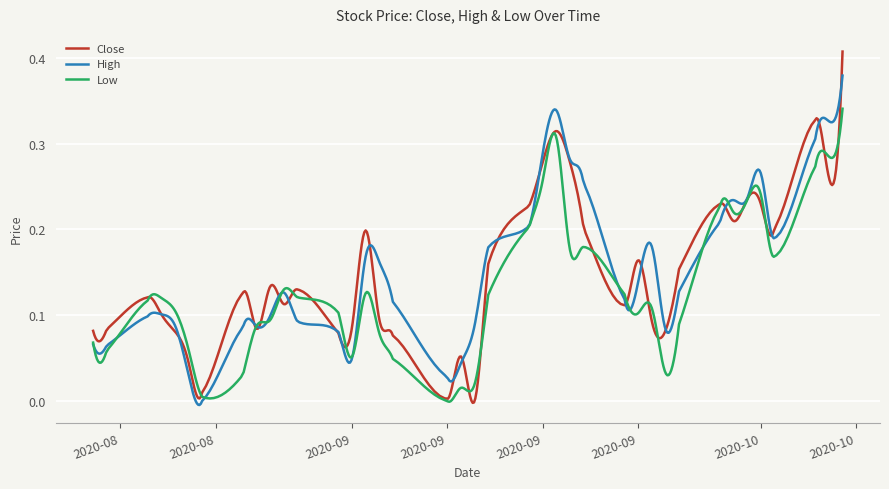

List the series in order of their peak value, highest first.

Close, High, Low